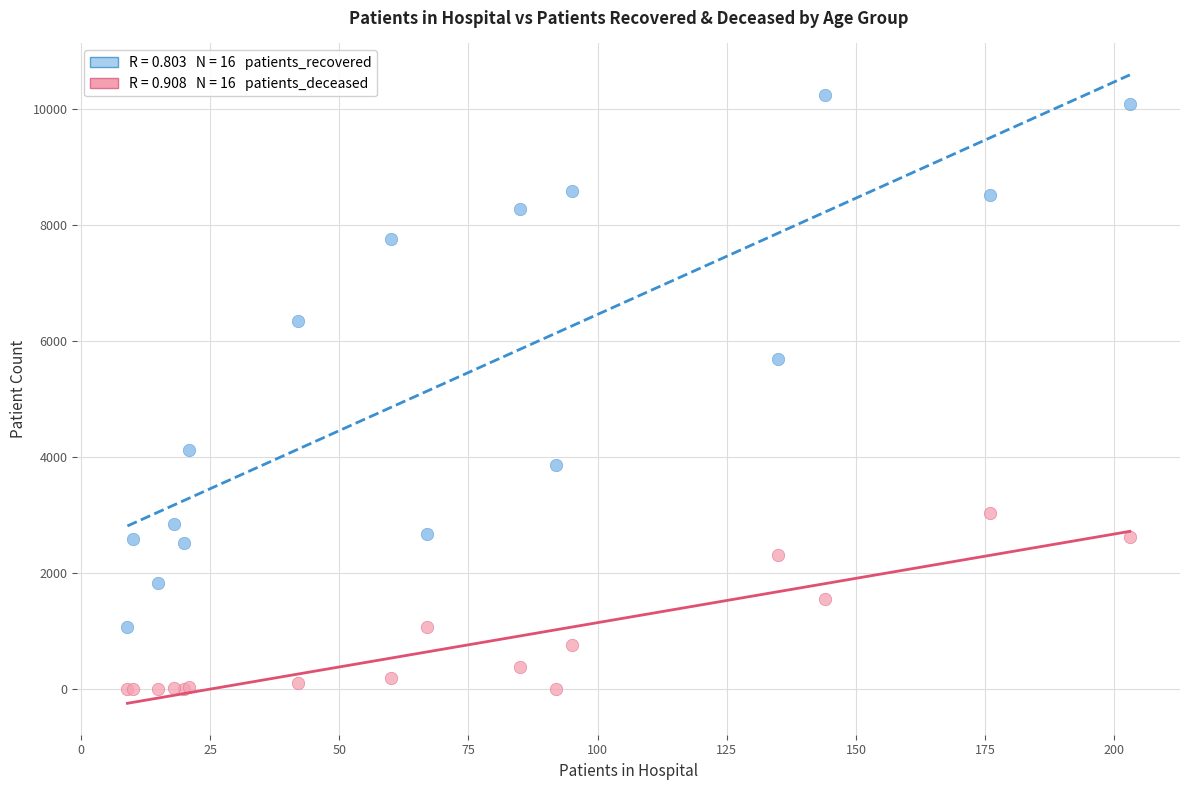

Across all series, what Y value is closest to 5123?

5695